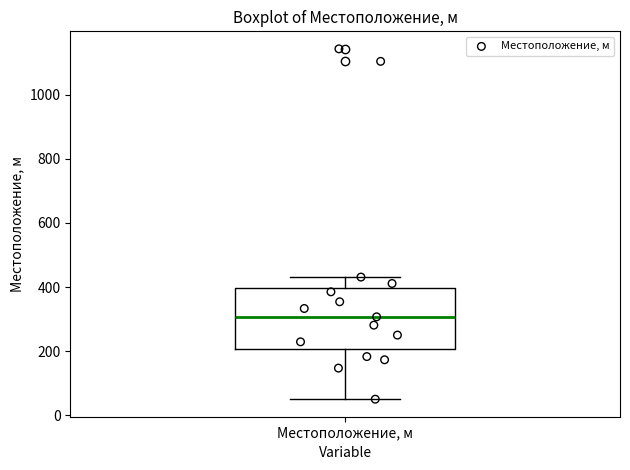

Where does the median line of the box for Местоположение, м sit on the y-axis? The values are not printed on the chart, so give them approximately, as read against the axis.

300